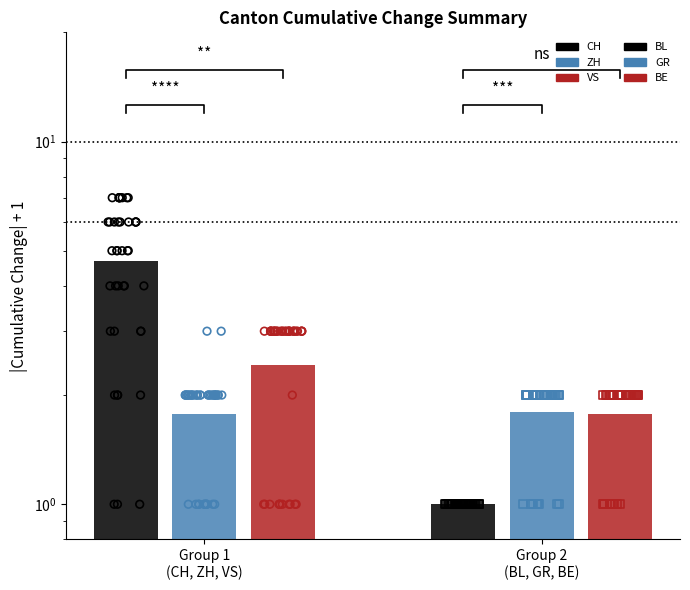

Which series contains the lowest Y value?

CH